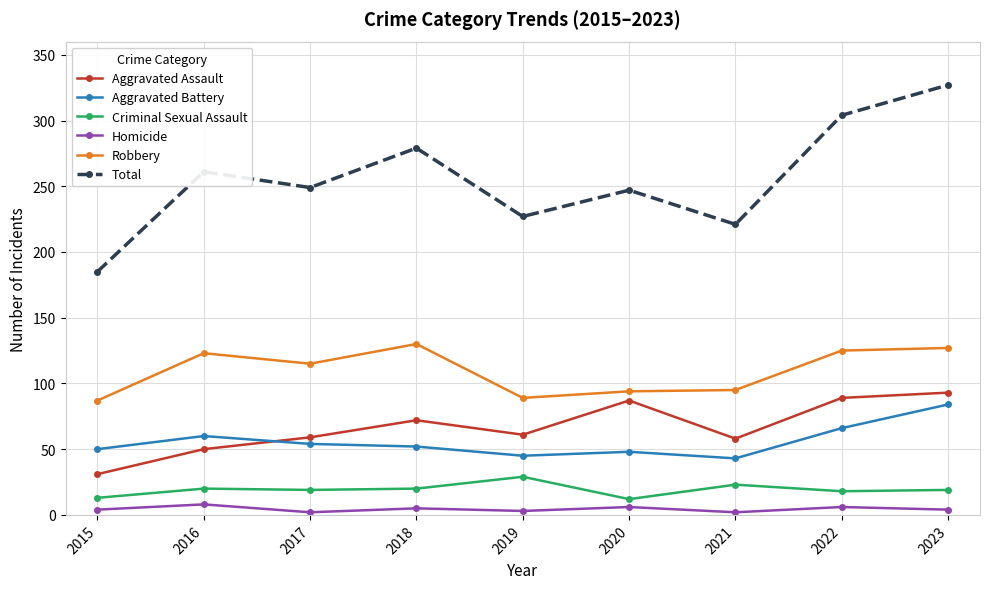

How many times do Aggravated Assault and Aggravated Battery cross each other?

1